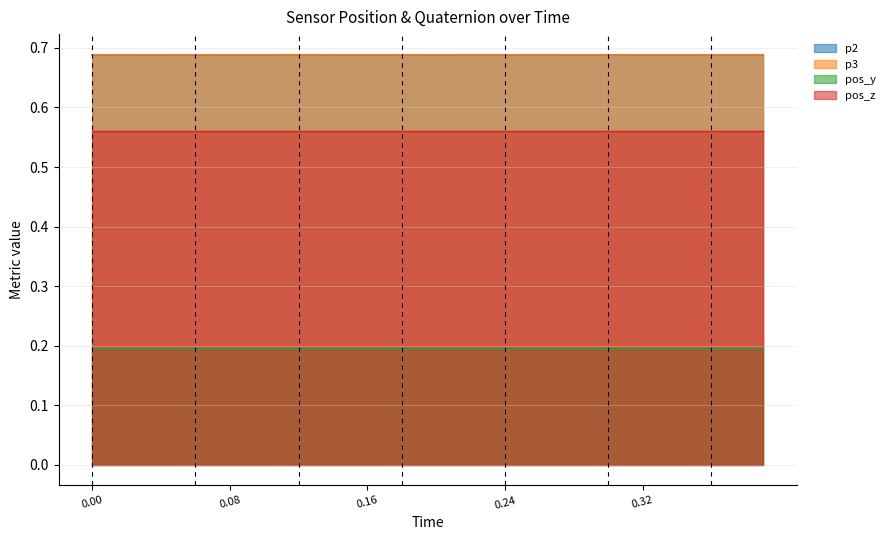

True or false: p2 and p3 cross at least once.

False